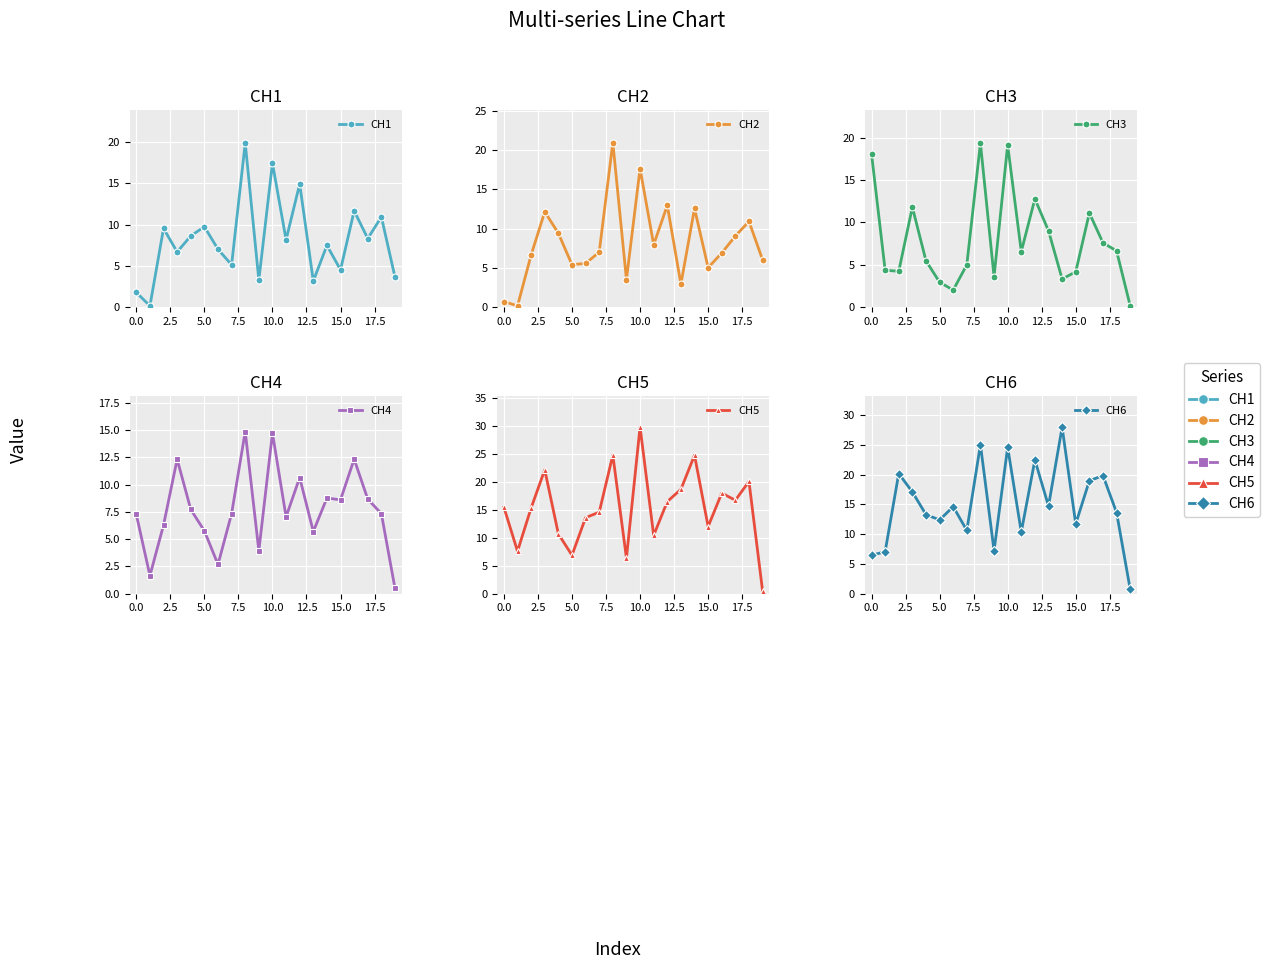

Does the chart display data point markers on the line(s)?

Yes